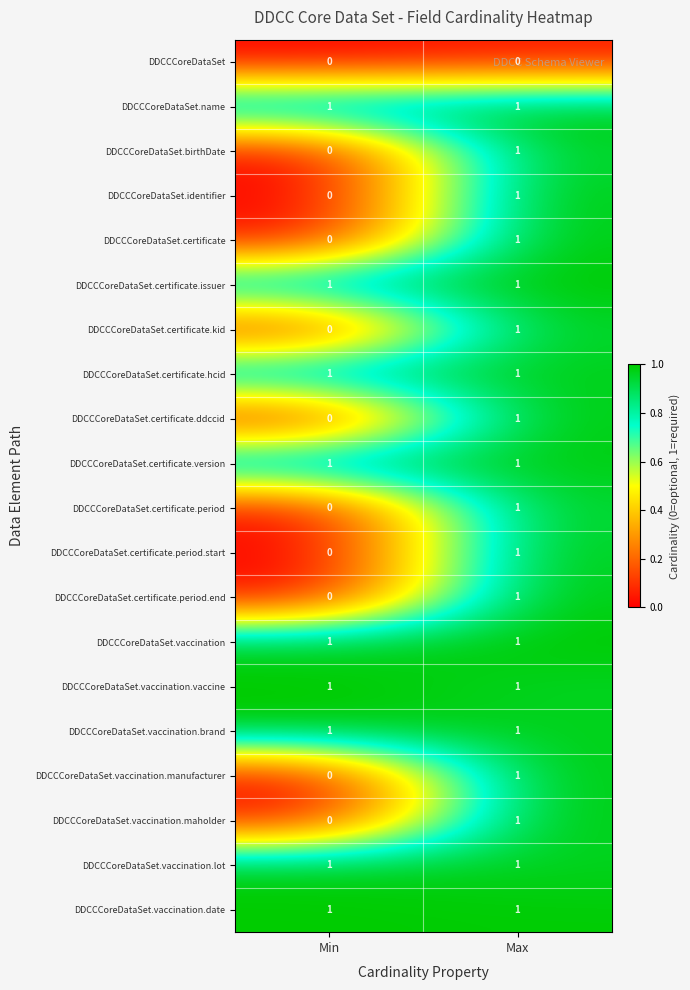

At which category is the sum across all series the highest?

Max